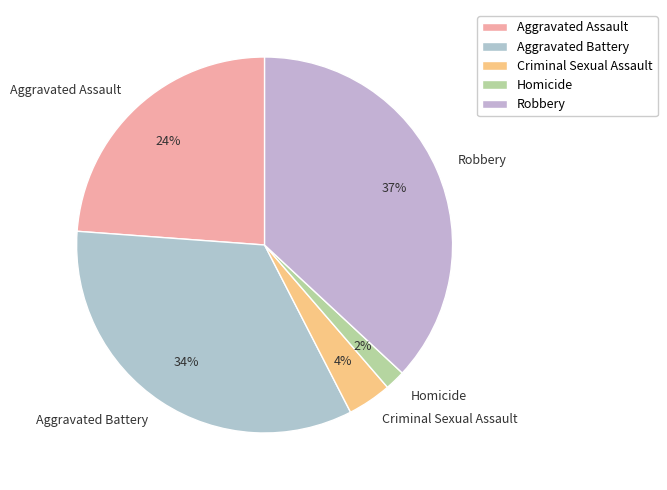

Is the sum of Aggravated Battery and Aggravated Assault greater than half?

Yes